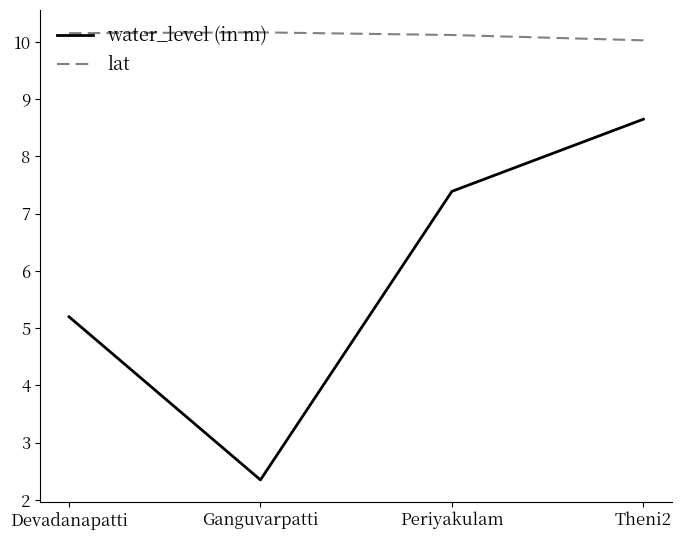

What is the smallest value displayed?

2.4